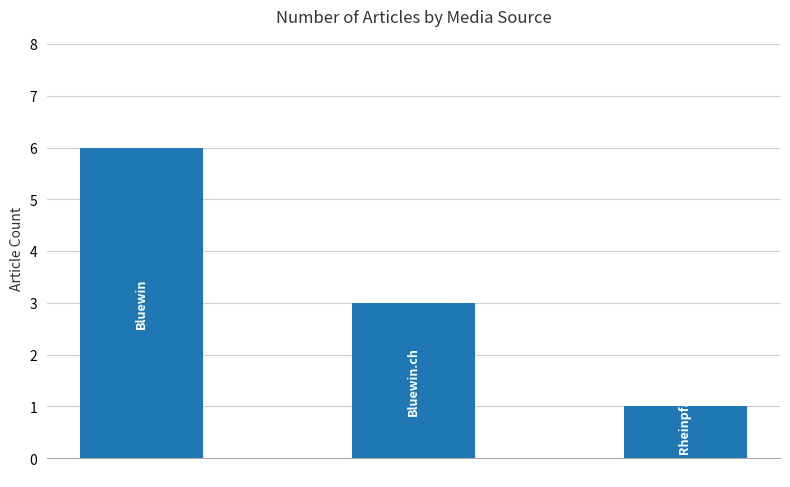

What is the difference between the maximum and minimum values?

5